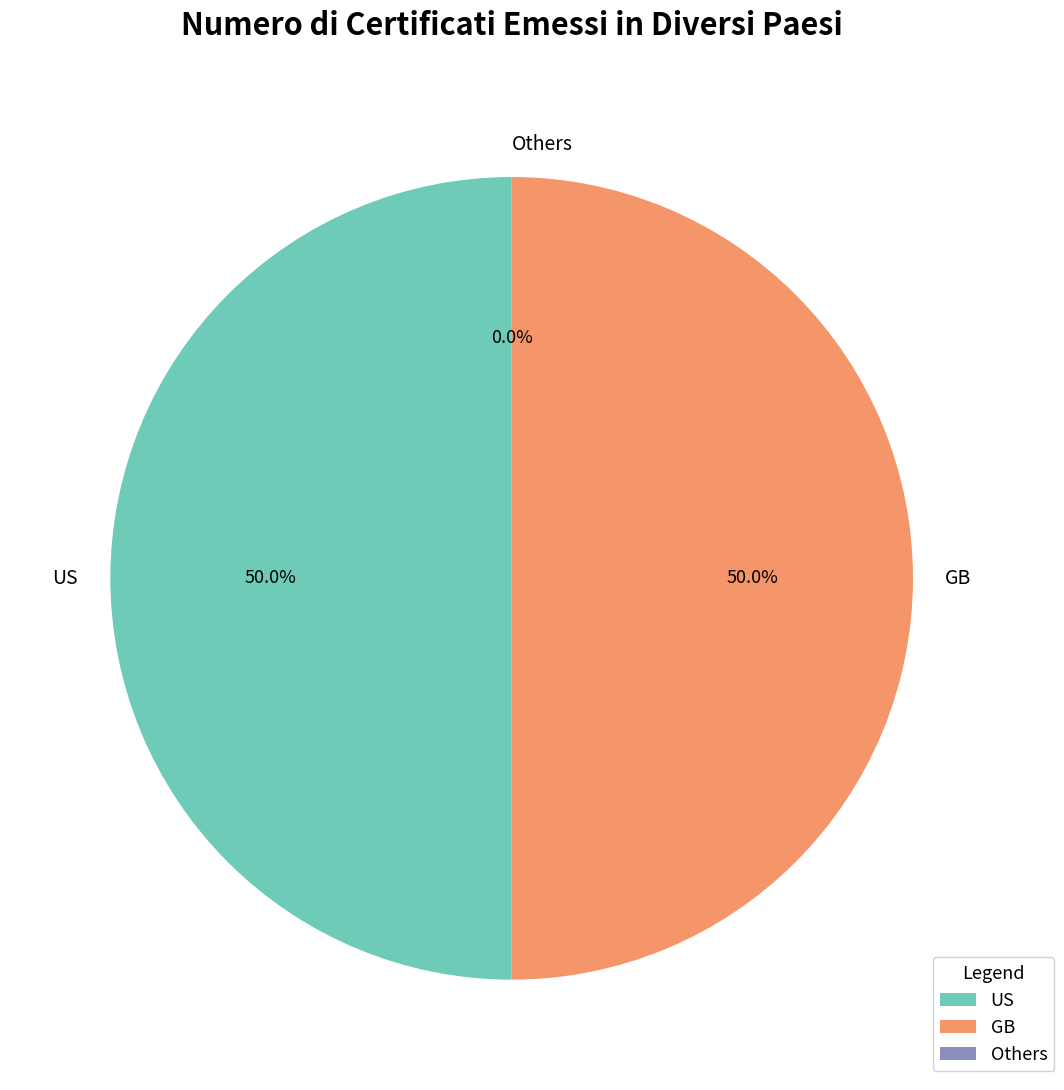

What percentage do US and GB together represent?

100.0%